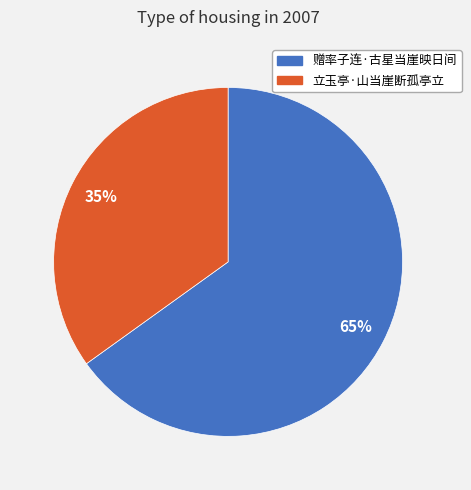

Which category has the smallest portion of the pie?

立玉亭·山当崖断孤亭立